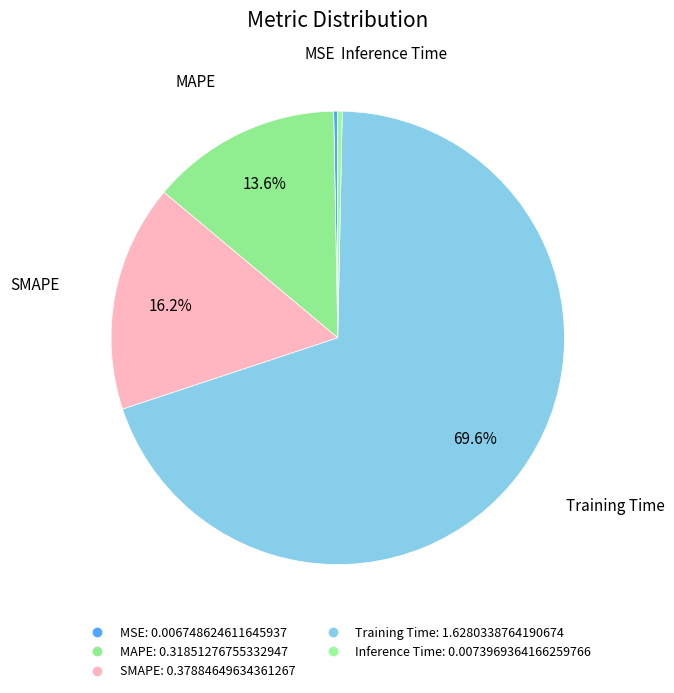

What is the majority slice?

Training Time